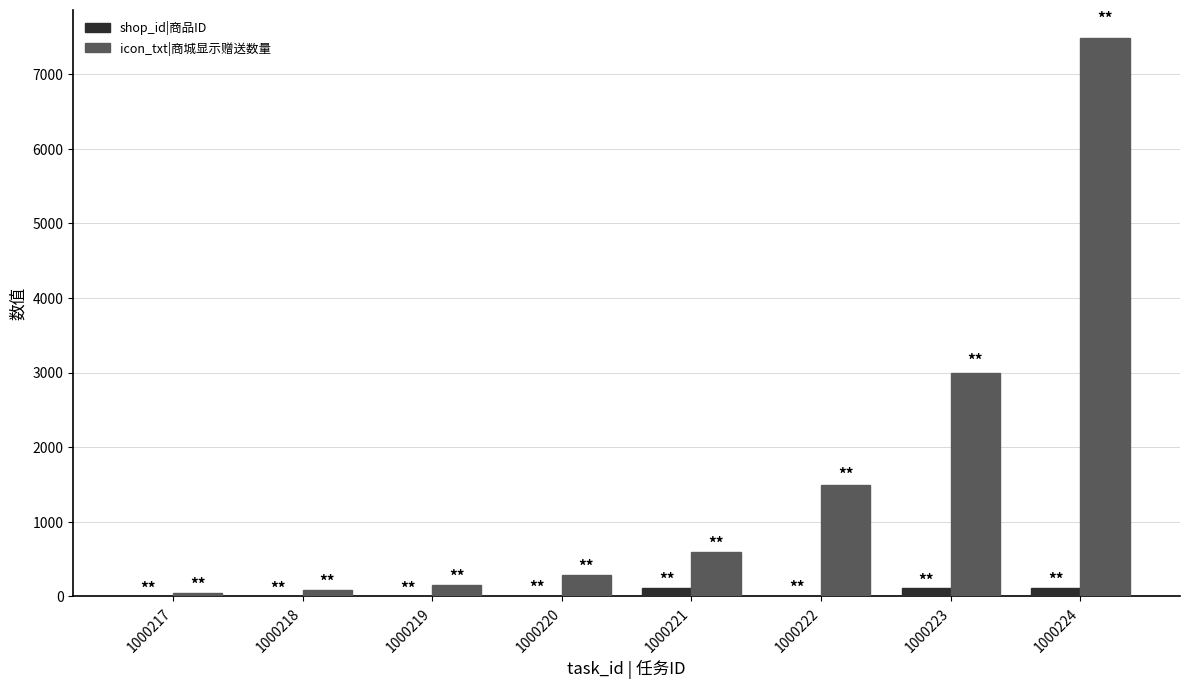

Between 1000218 and 1000224, which series saw the biggest shift?

icon_txt|商城显示赠送数量